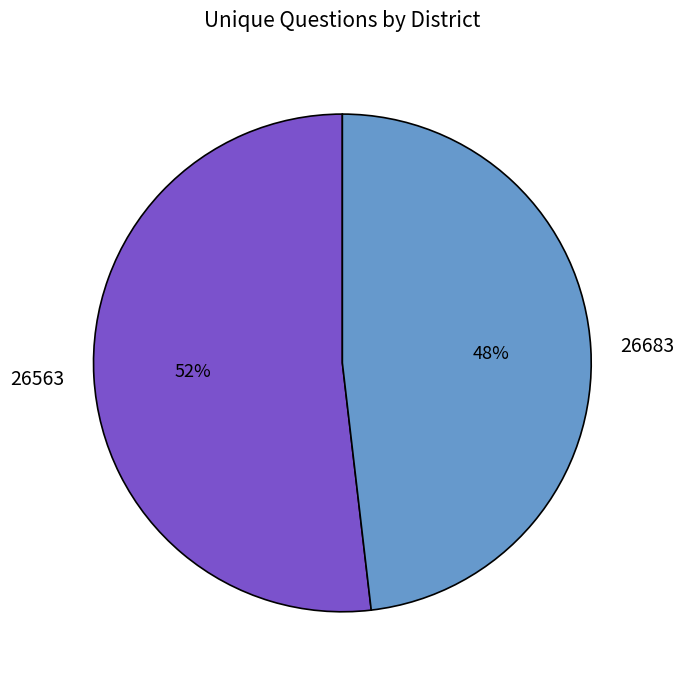

True or false: 26683 accounts for 48% of the total.

True